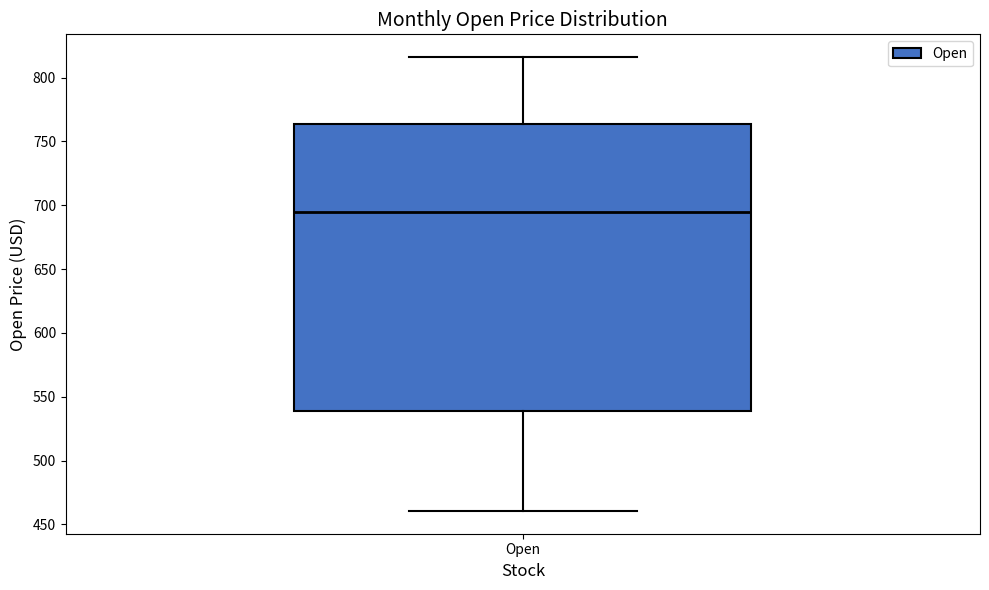

Read this box plot against the y-axis: the position of the median line, the range covered by the box, and the ends of both whiskers. The values are not printed on the chart, so give them approximately, as read against the axis.

median 695, box 540 to 765, whiskers 460 to 815